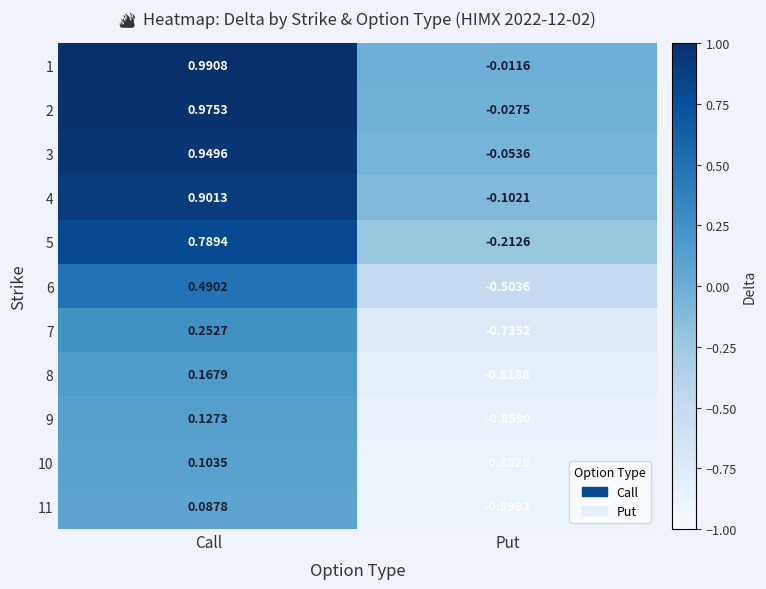

How many positive values does the 9 series have?

1